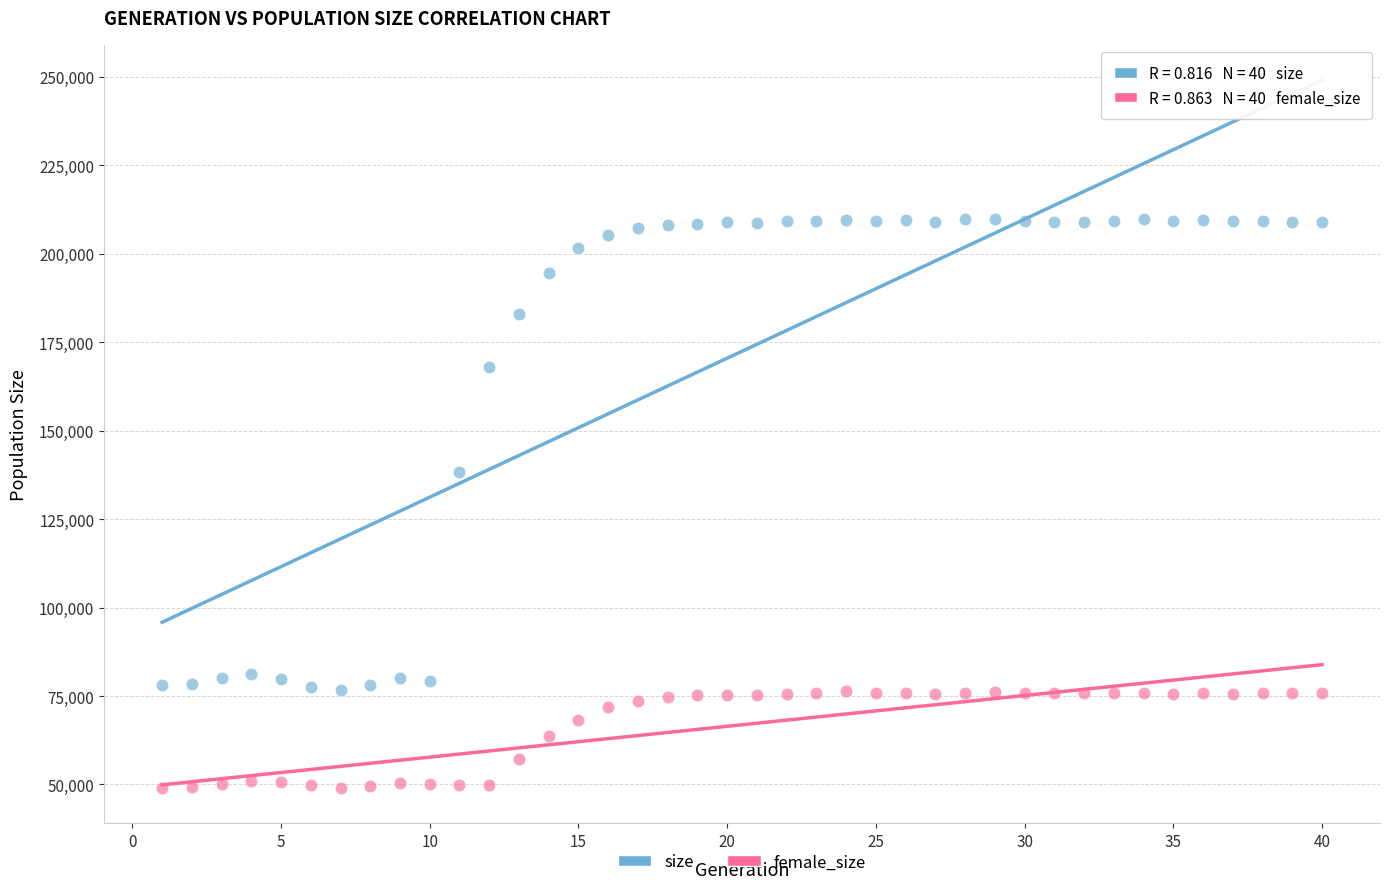

Which series contains the lowest Y value?

female_size